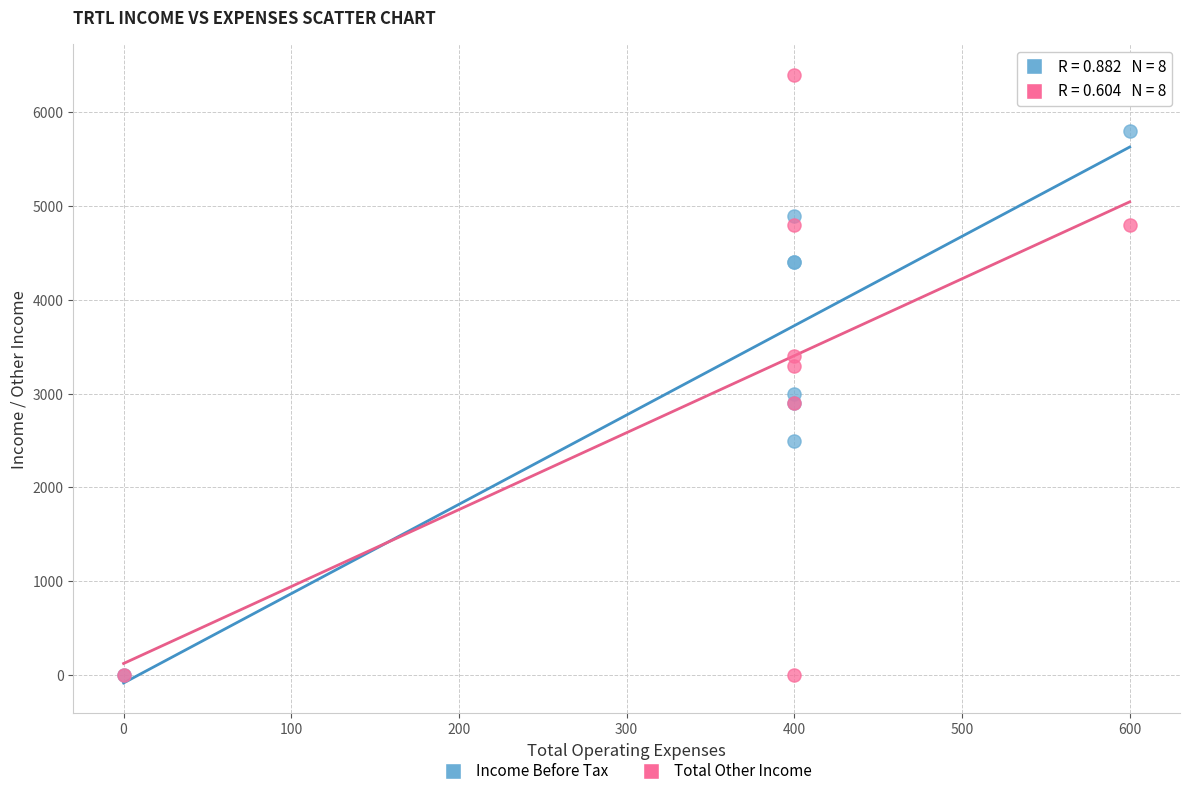

What are all the series names shown in the legend?

Income Before Tax, Total Other Income